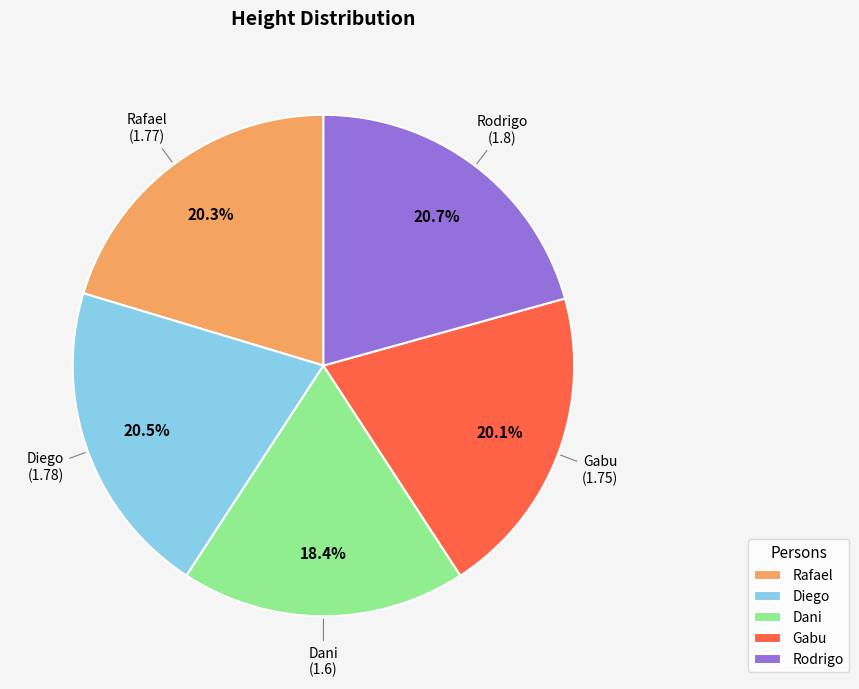

To the nearest percent, what is the average slice percentage?

20%